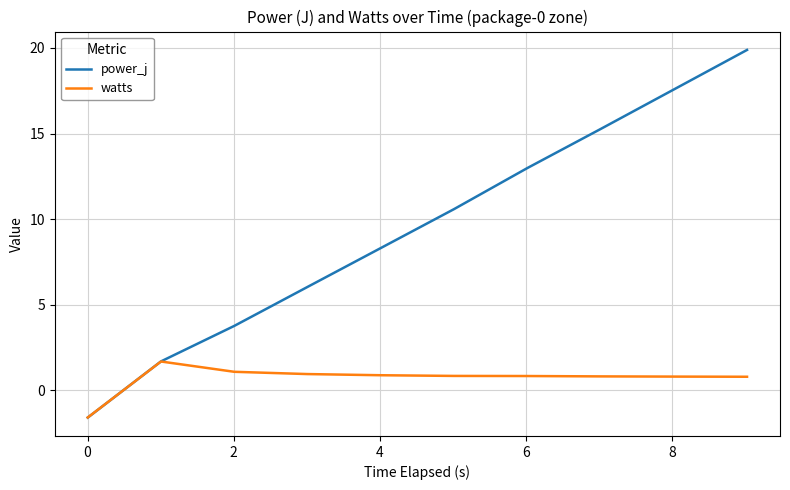

What is the sum of all power_j values?

94.5